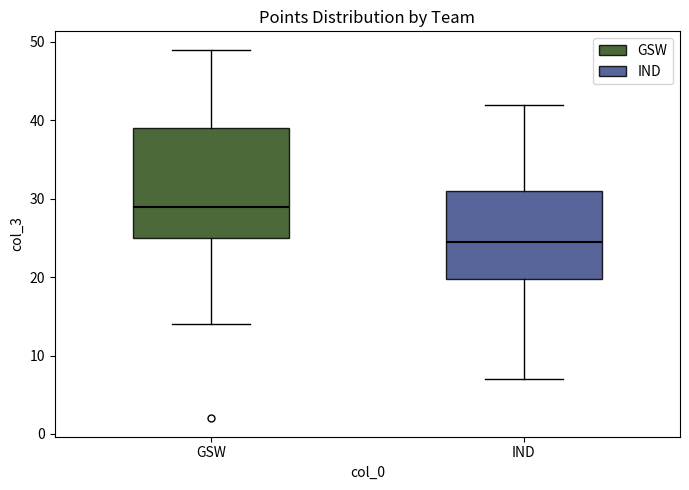

Where is the lower edge of the box for IND on the y-axis? The values are not printed on the chart, so give them approximately, as read against the axis.

20